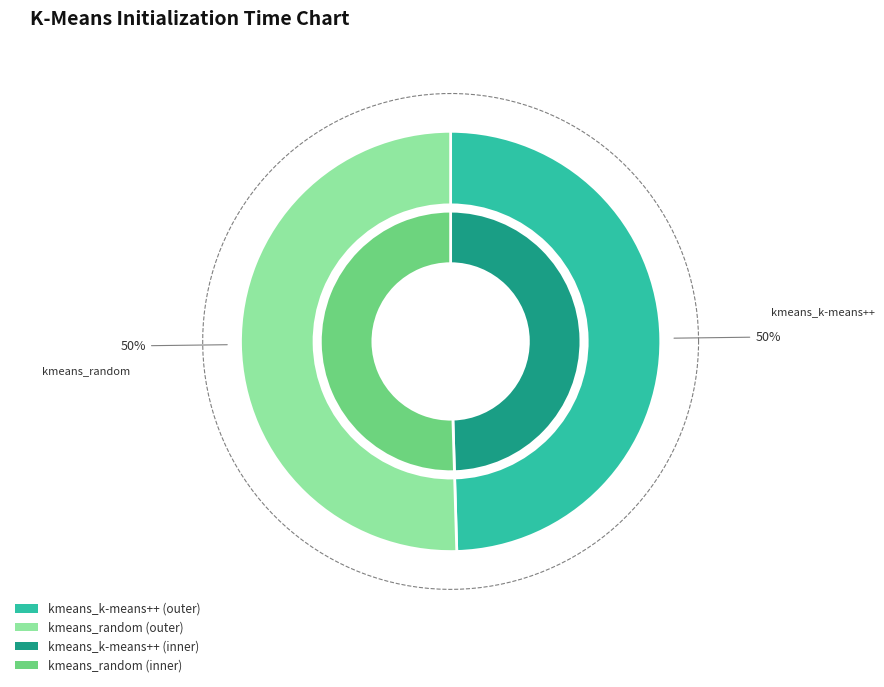

What percentage do kmeans_random and kmeans_k-means++ together represent?

100.0%